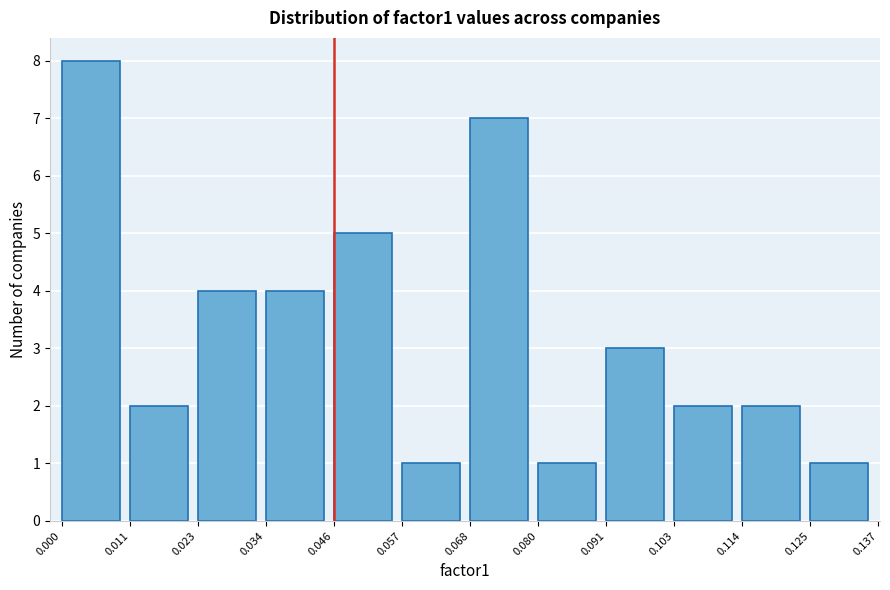

Reading left to right, list all the values displayed in this chart.

8	2	4	4	5	1	7	1	3	2	2	1